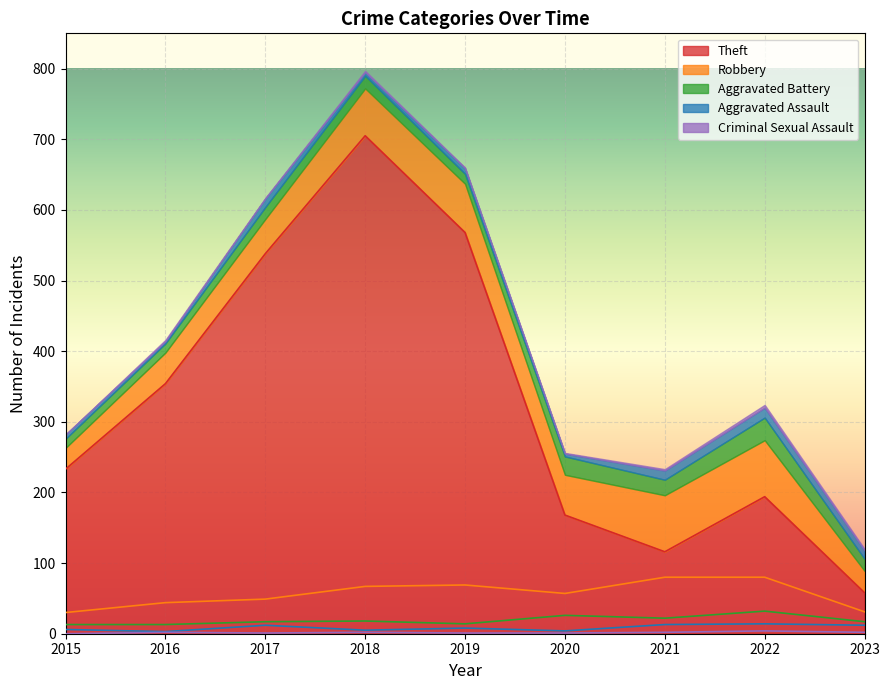

In Criminal Sexual Assault, how many points are higher than both neighbors (excluding endpoints)?

3